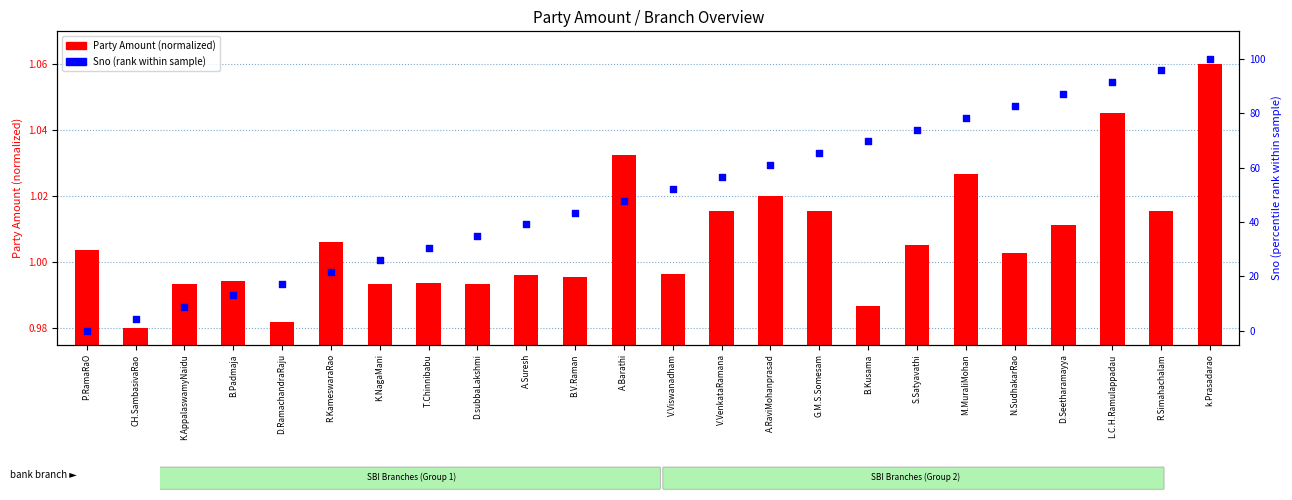

Is the value of Sno (percentile rank) at B.V.Raman greater than the value of Party Amount (normalized) at G.M.S.Somesam?

Yes